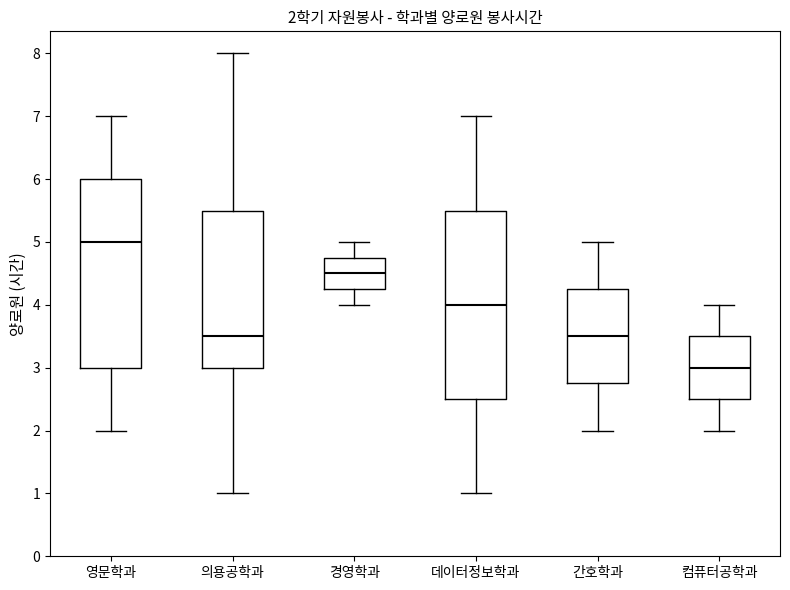

Which box's median line is the lowest?

컴퓨터공학과